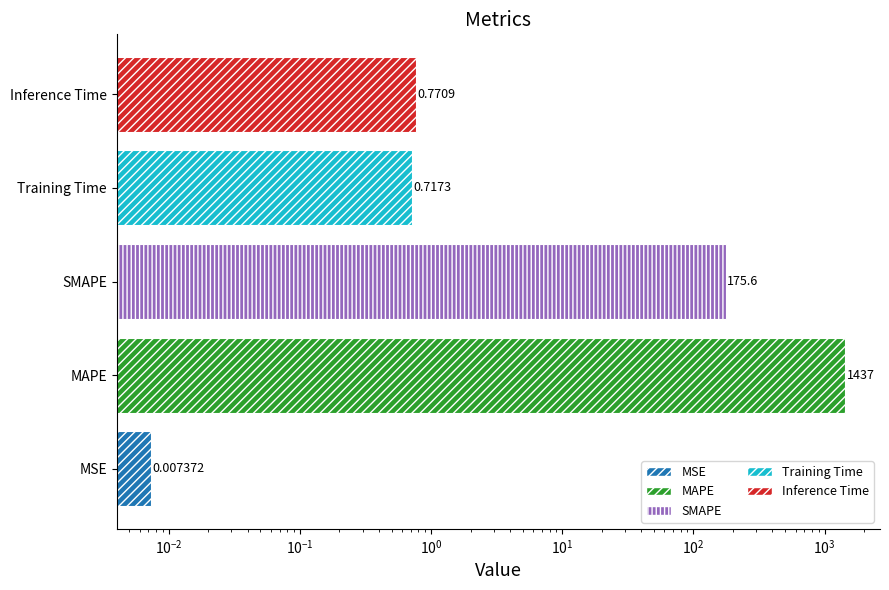

True or false: the data shows 235.1 at SMAPE.

False